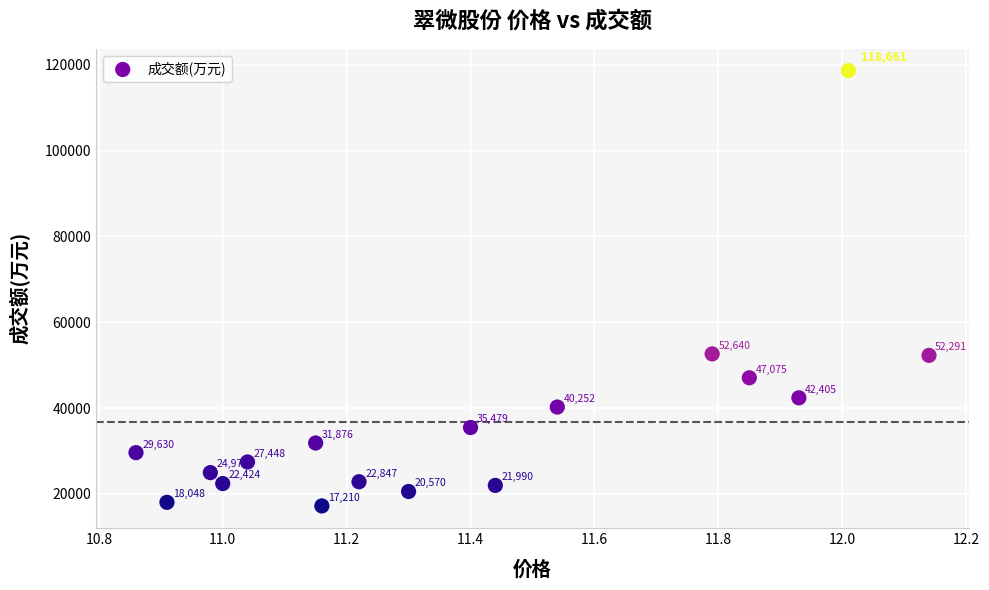

What is the range of Y values (max minus min)?

101451